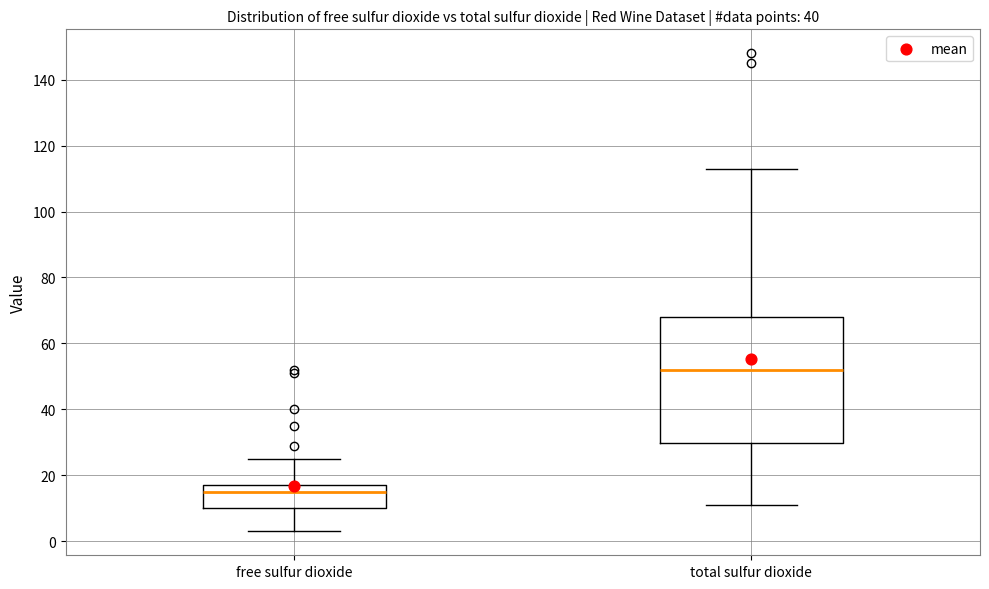

Comparing the boxes themselves (not the whiskers), which one is the tallest?

total sulfur dioxide